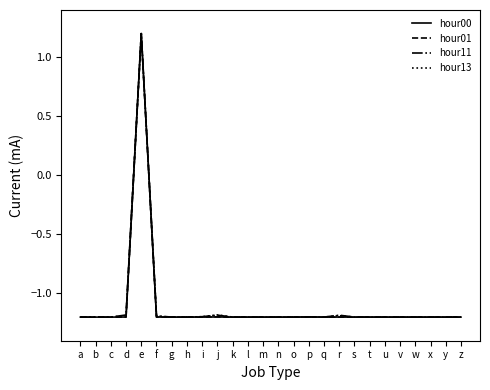

How many values in the hour11 series are below -1?

25